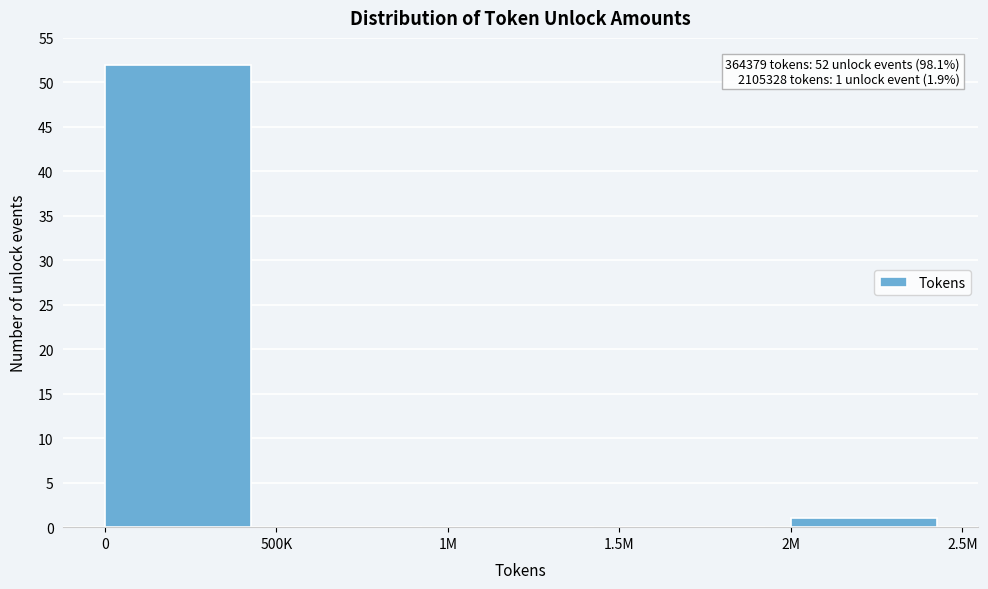

Reading right to left, what are all the values shown in this chart?

2M=1	1.5M=0	1M=0	500K=0	0=52